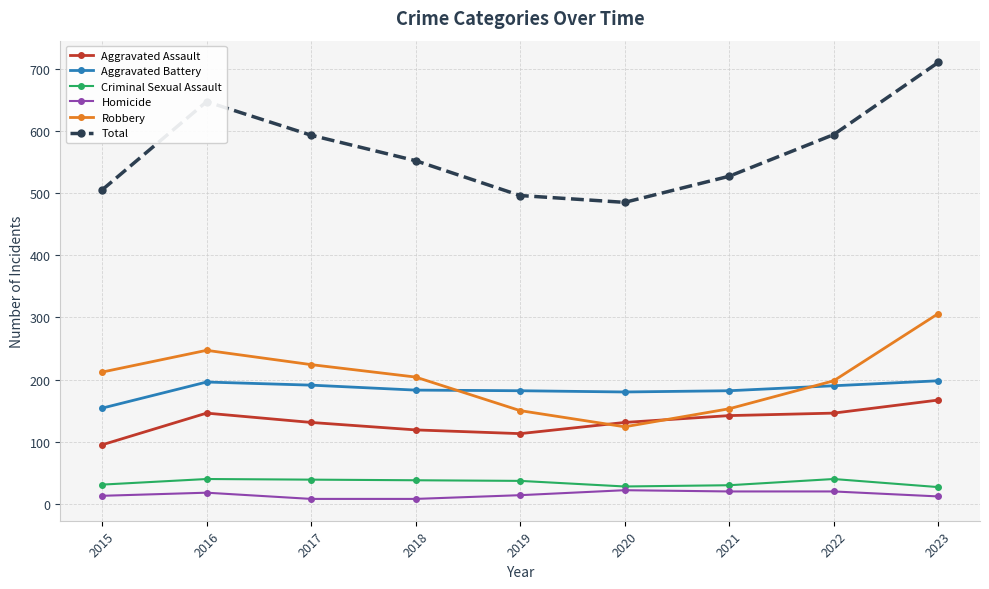

What is the difference between the Criminal Sexual Assault values at 2015 and 2016?

9